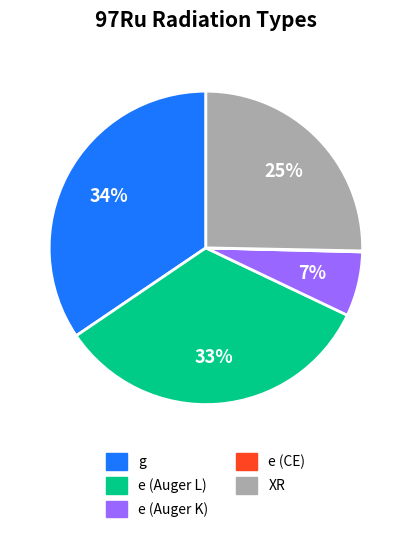

What percentage is the g slice, to the nearest percent?

34%